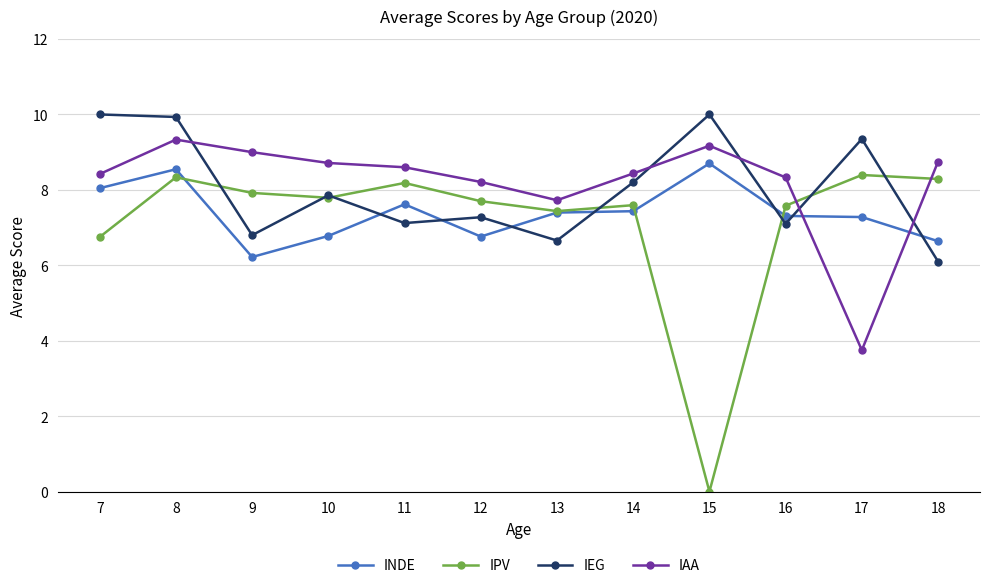

How many series are shown in this chart?

4